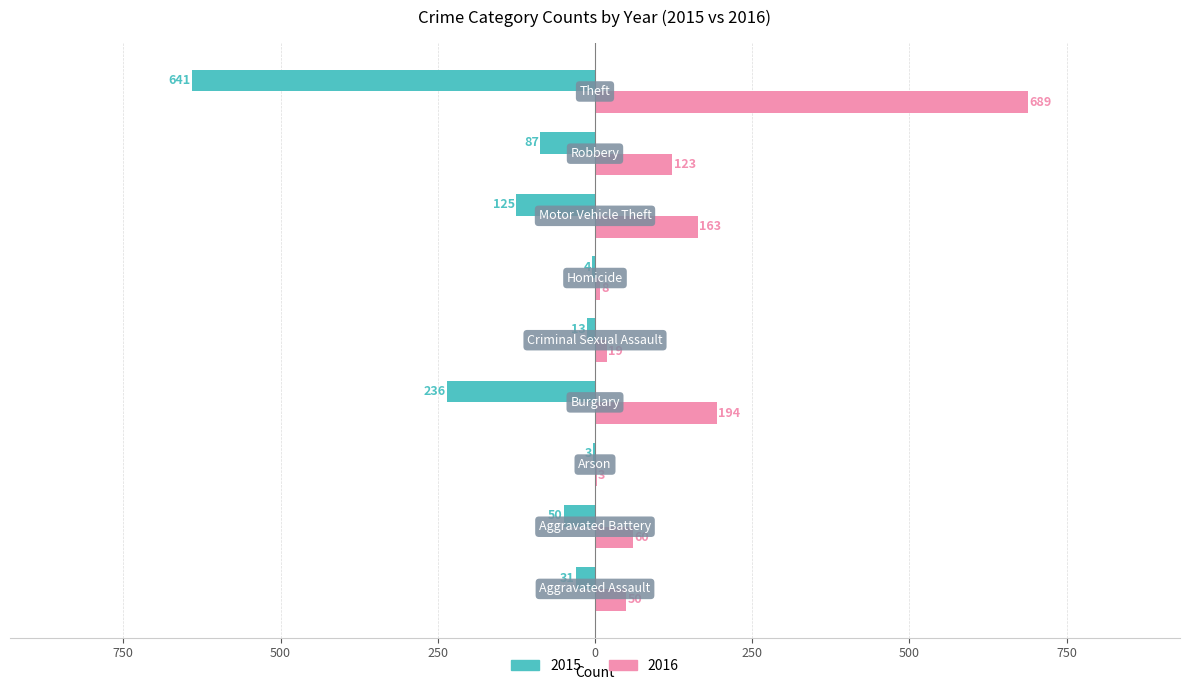

At which category is the sum across all series the highest?

Theft